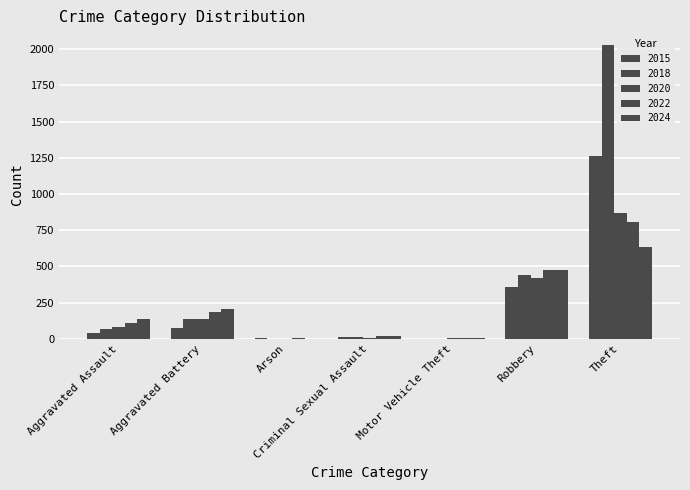

Where is 2020 nearest to the value 434?

Robbery